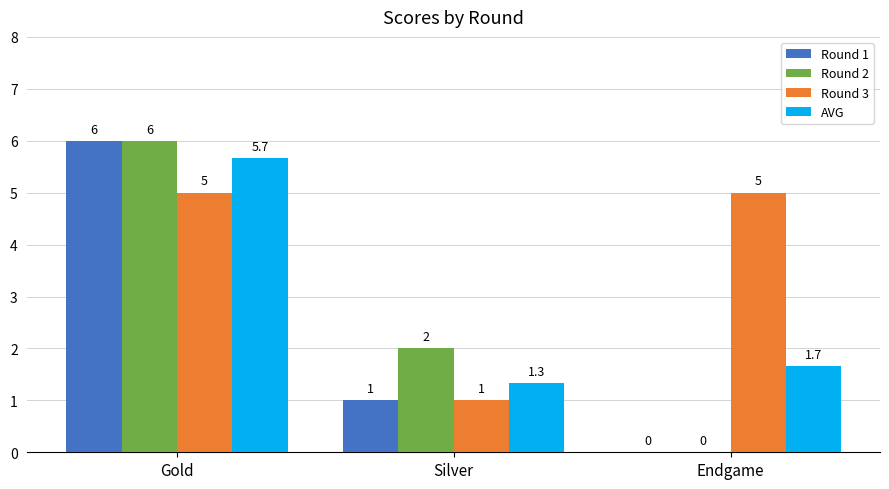

What is the greatest value displayed?

6.0